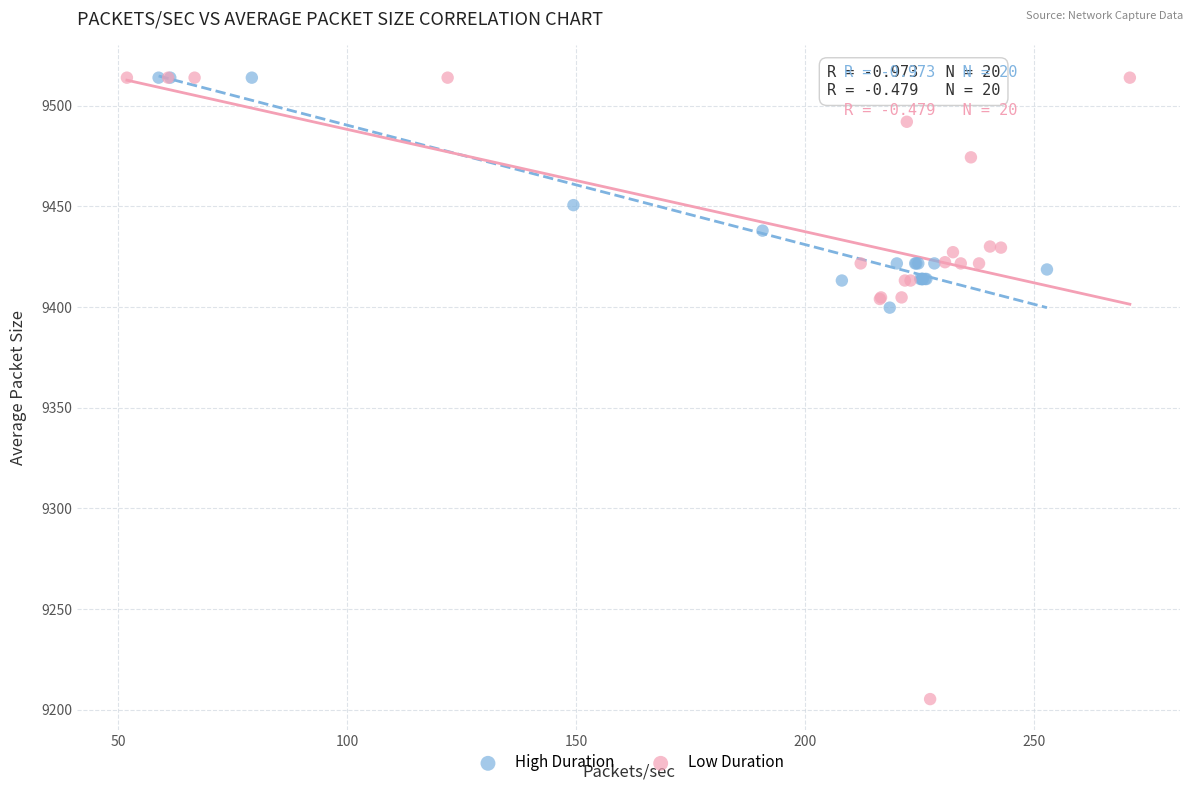

Which series contains the lowest Y value?

Low Duration